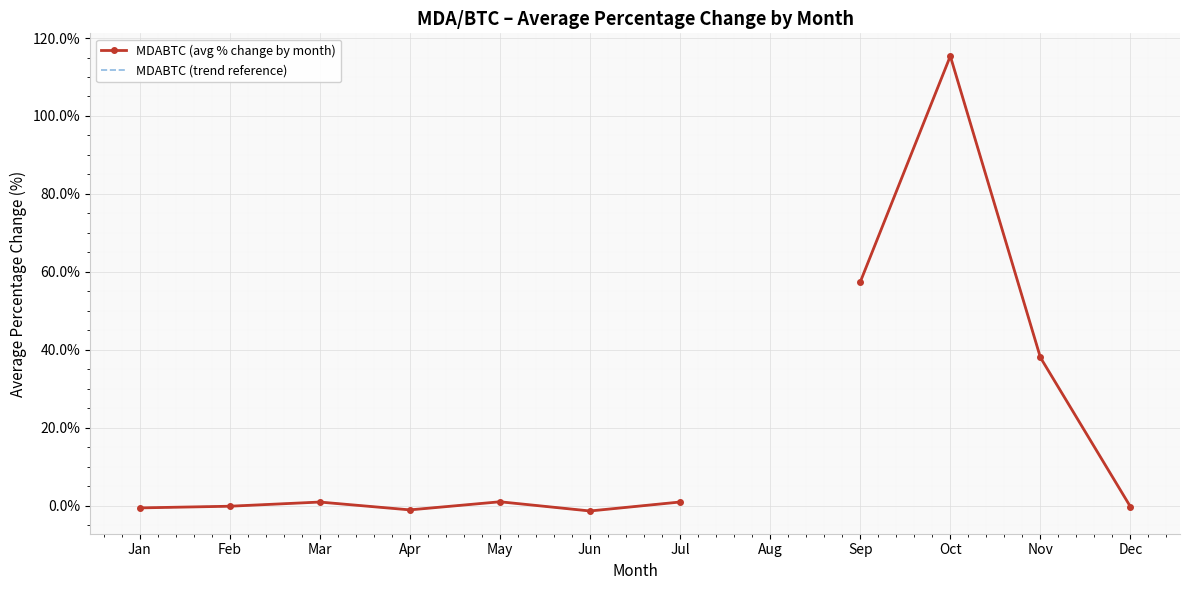

How many values in MDABTC (avg % change by month) are below zero?

5